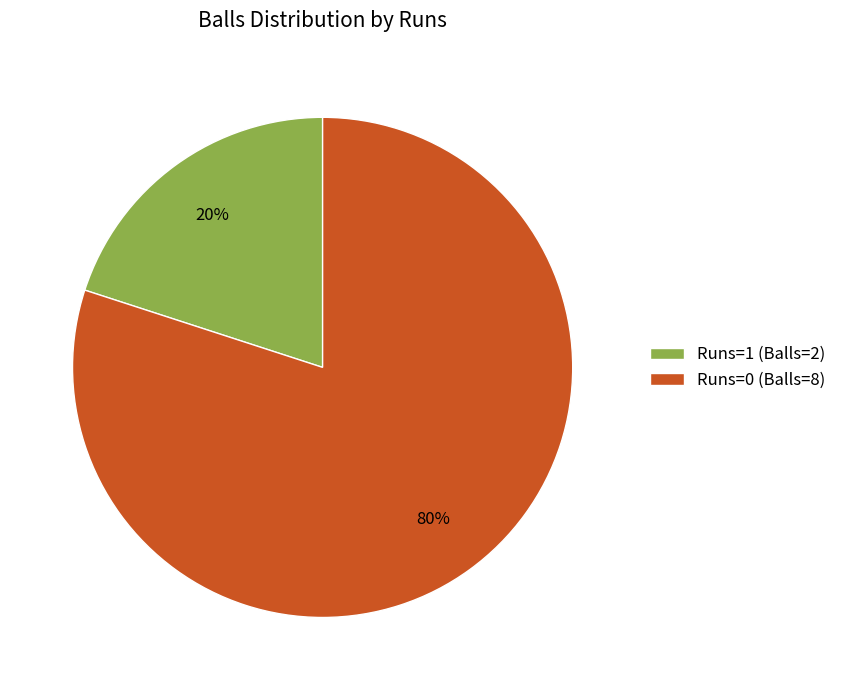

Is it true that Runs=0 (Balls=8) is 66% of the pie?

False